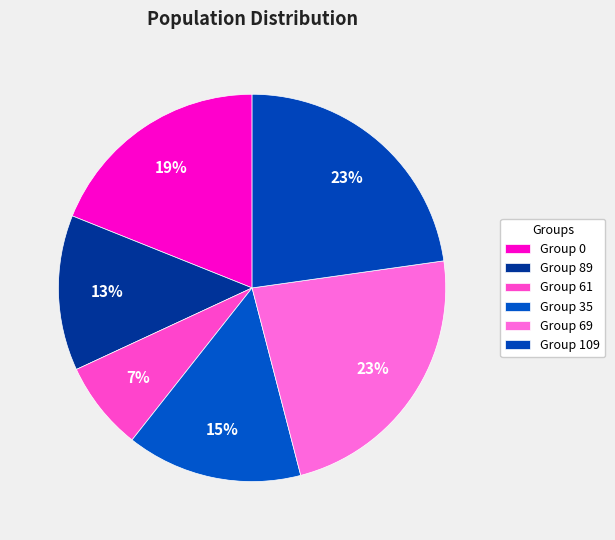

Count the number of slices in the pie.

6